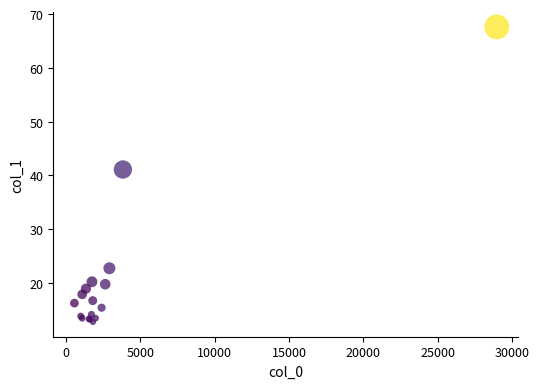

What Y value in the scatter plot is closest to 40?

41.1